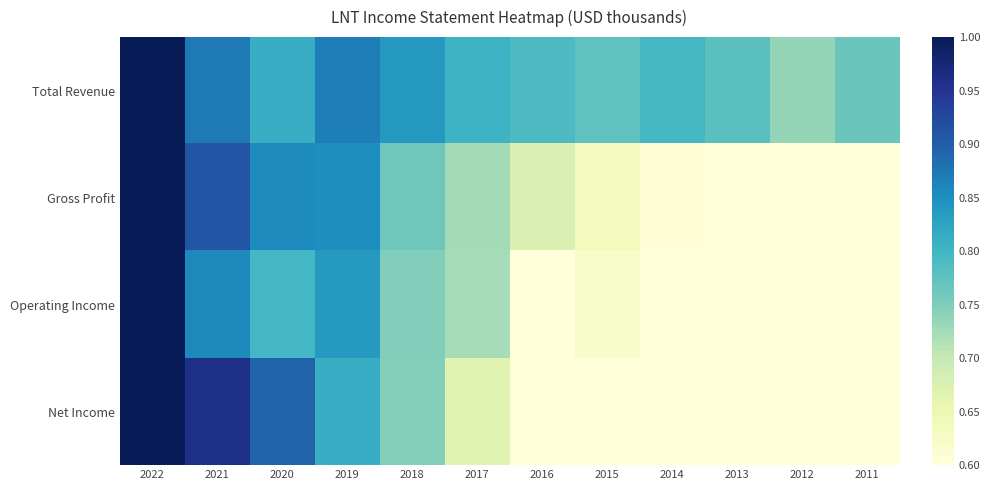

Between 2021 and 2020, which is larger?

2021